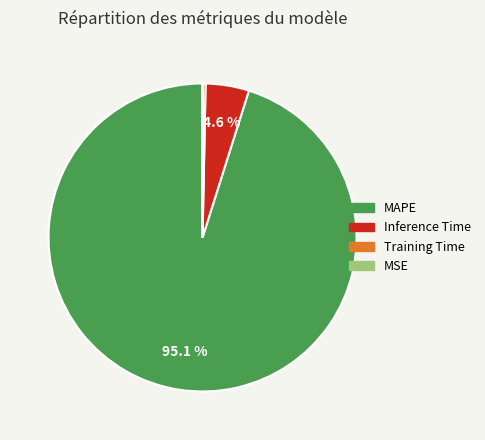

Which has a higher value, Inference Time or MAPE?

MAPE